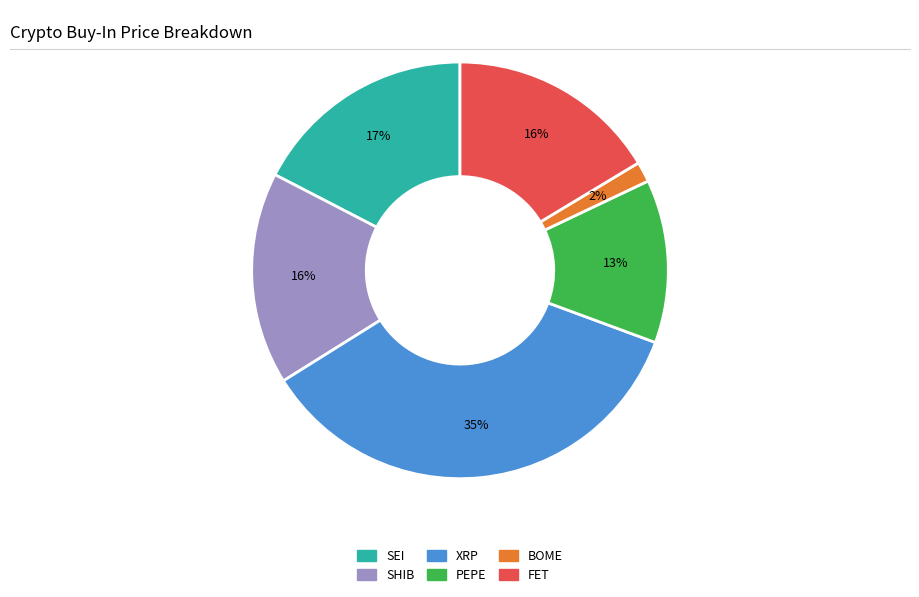

Which slice is the smallest?

BOME